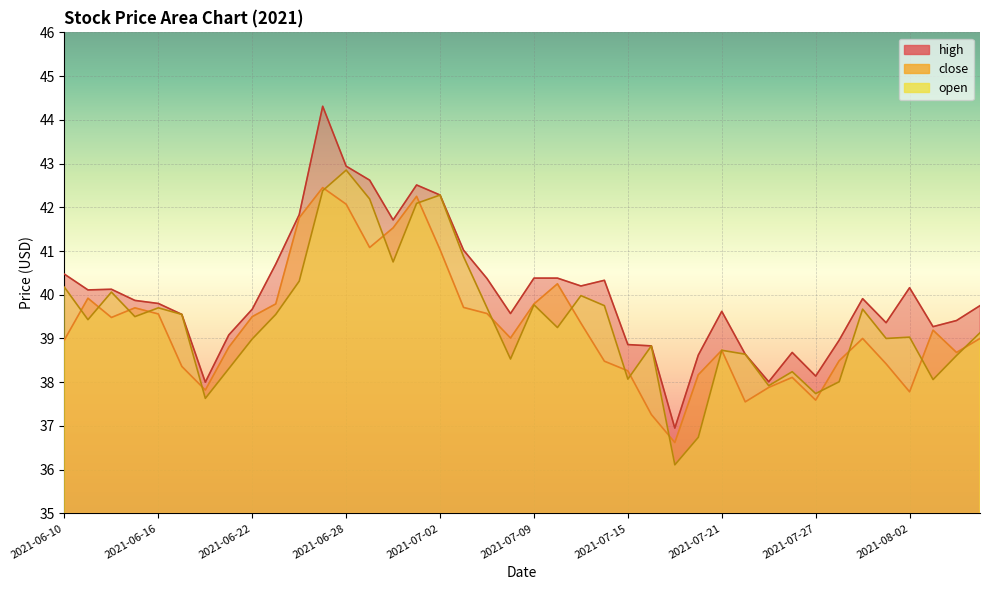

What is the minimum value for high?

37.0